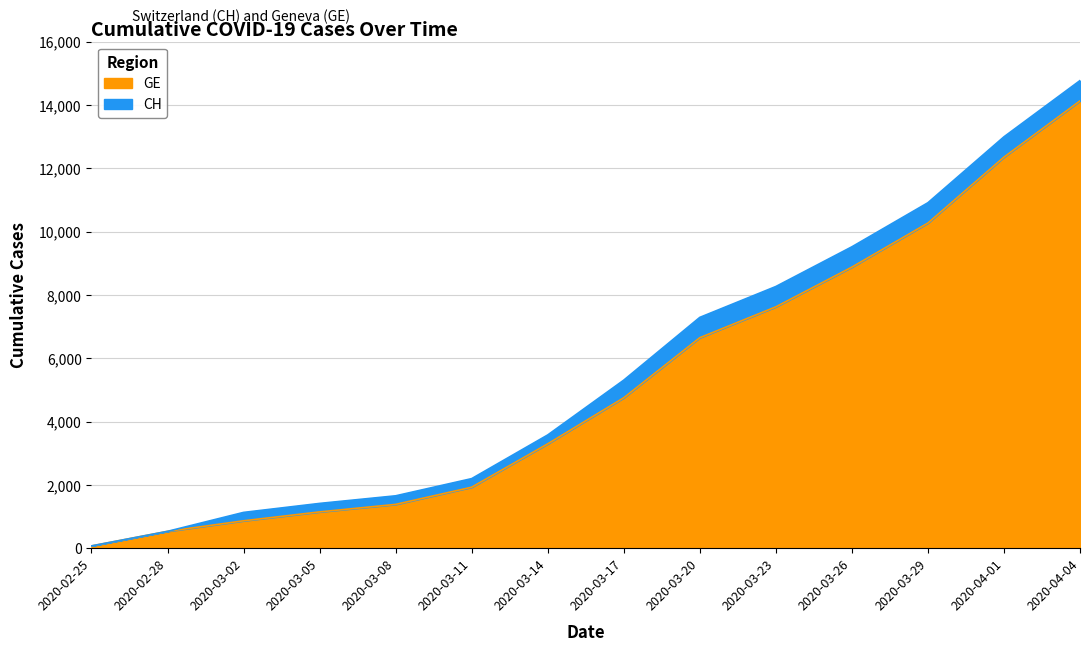

What is the difference between the CH values at 2020-02-28 and 2020-03-20?

6757